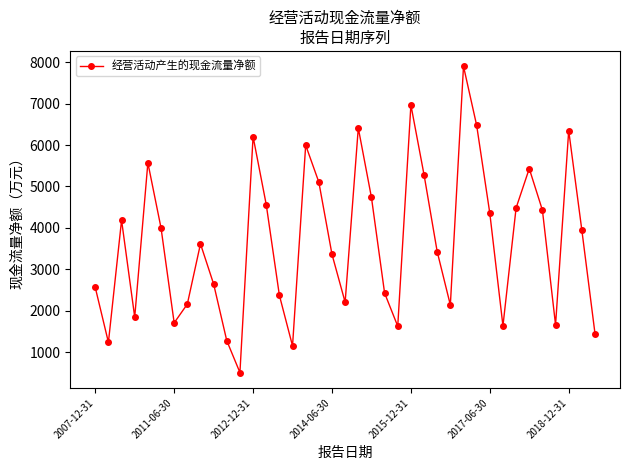

What is the maximum value shown in the chart?

7902